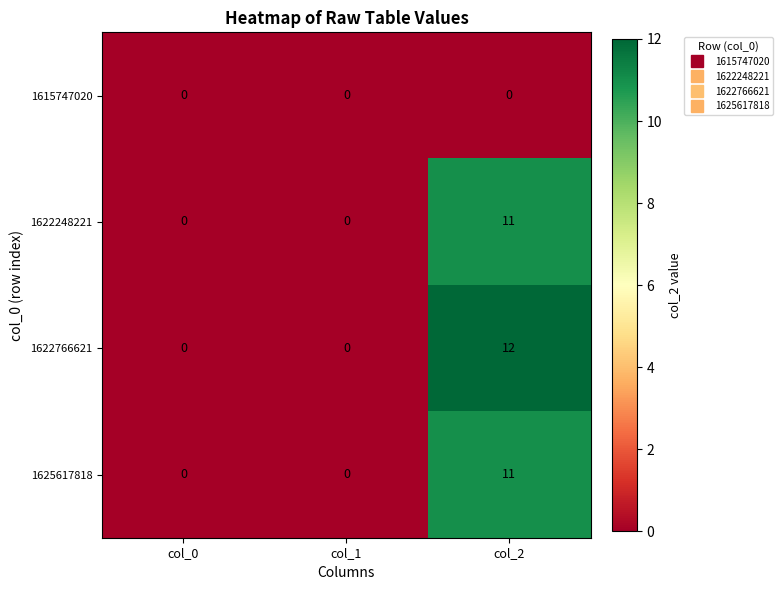

What is the maximum value shown in the chart?

12